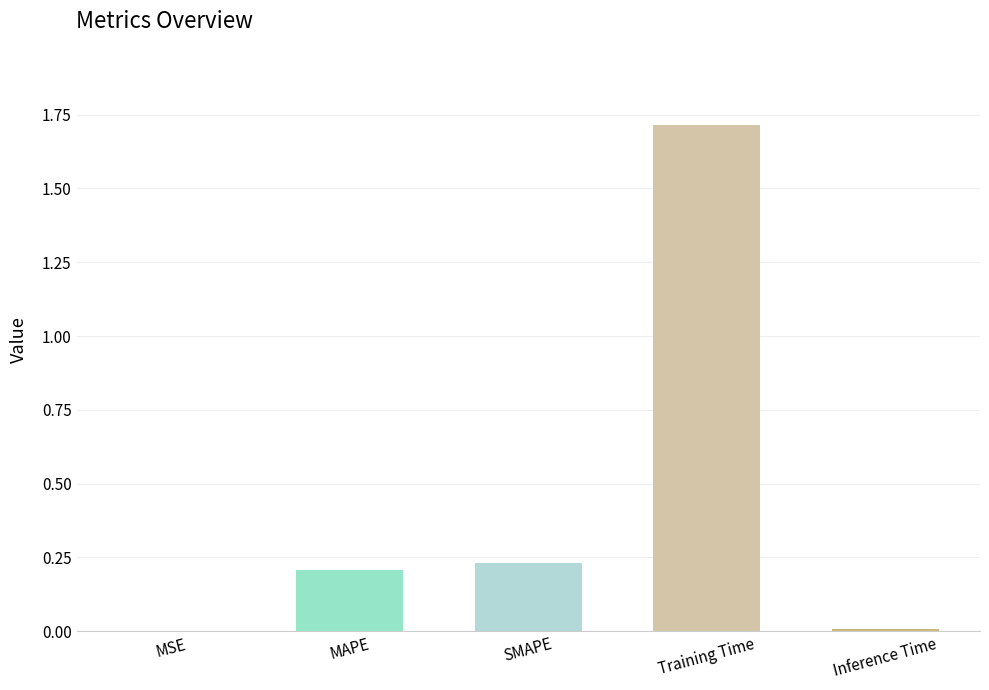

Which category has the highest value across all series?

Training Time